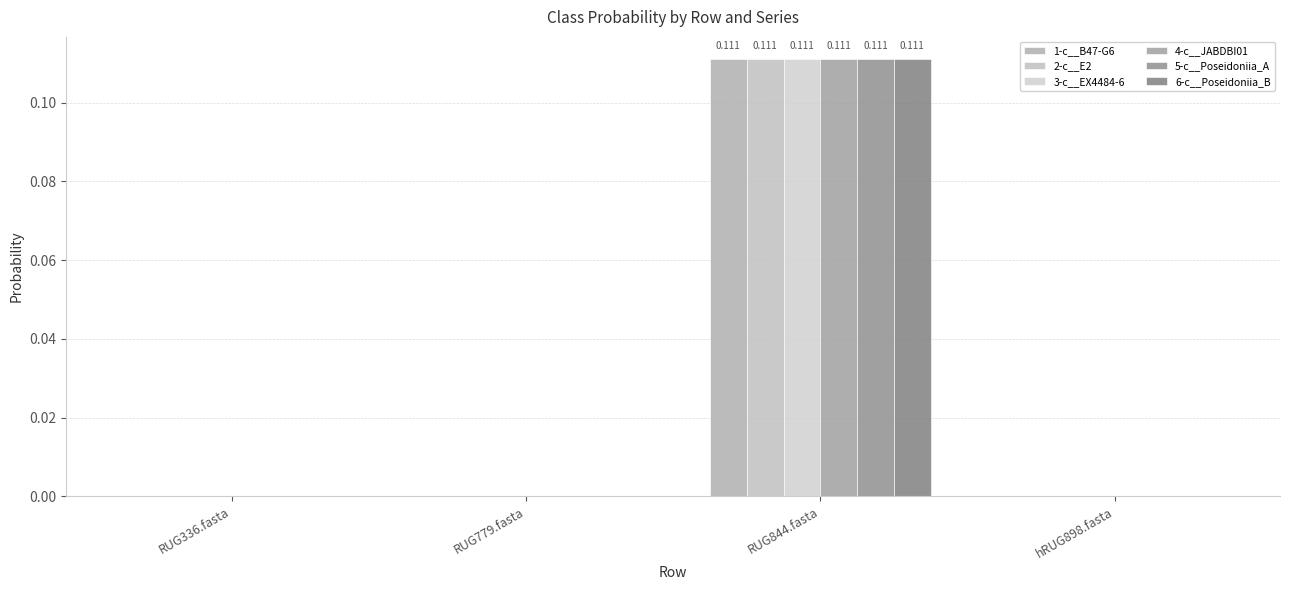

Count the number of categories in the chart.

4